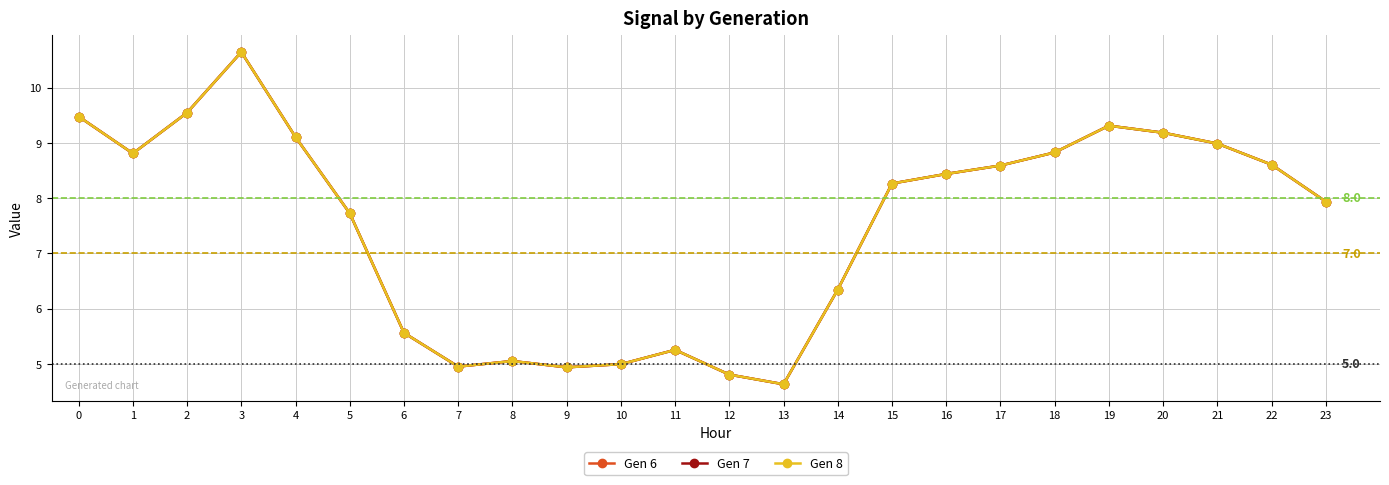

Where is the first local maximum for Gen 6?

3